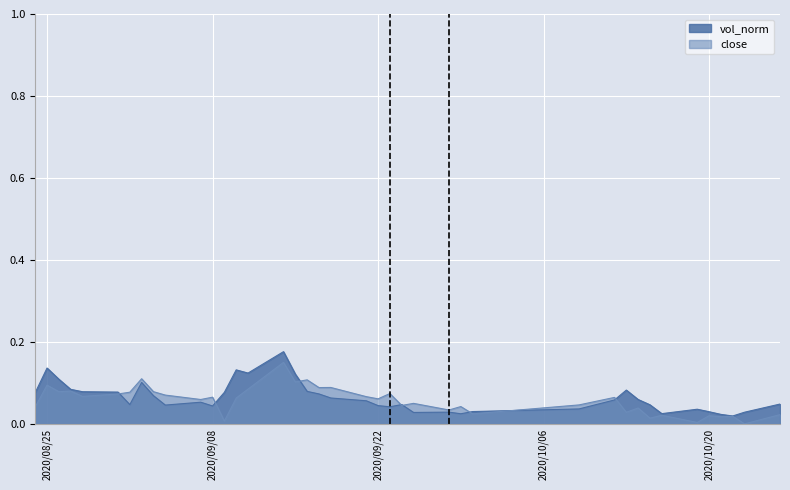

Where do close and vol_norm first cross each other?

20200831 and 20200901